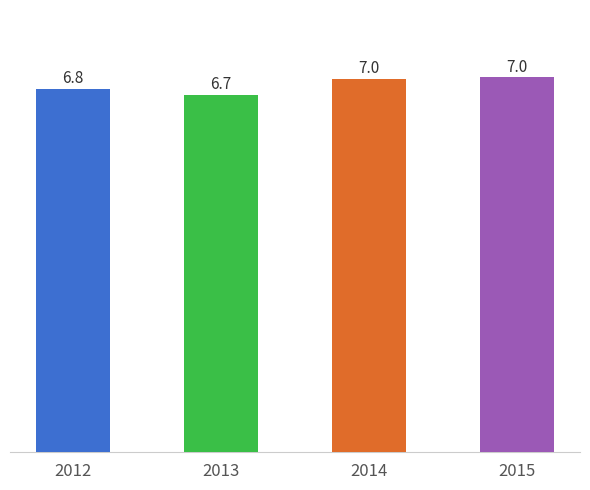

Count the number of categories in the chart.

4